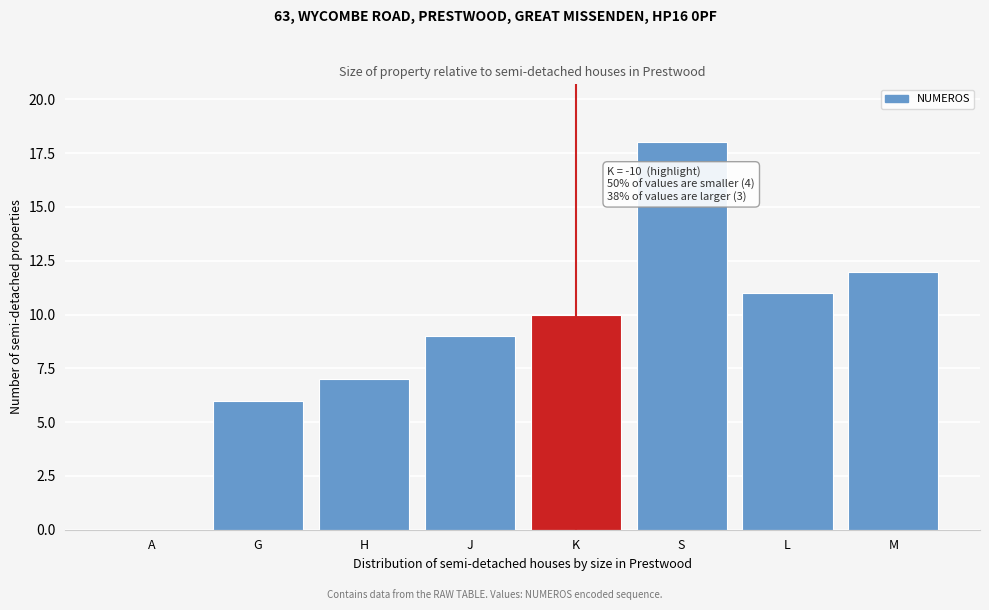

Reading left to right, extract all data points from this chart.

A=0	G=6	H=7	J=9	K=10	S=18	L=11	M=12